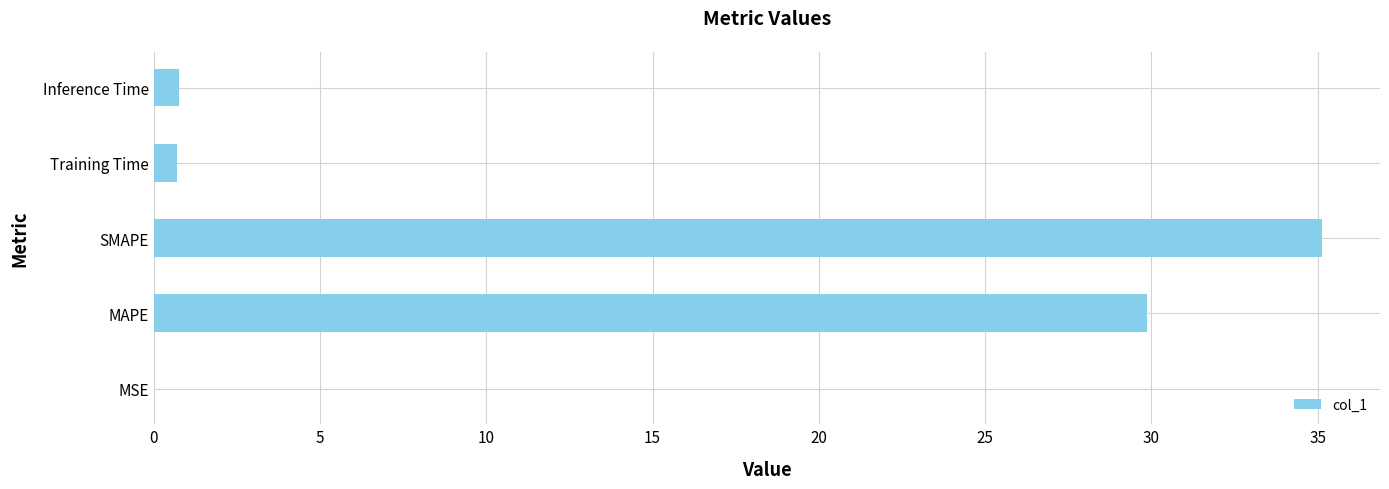

Which label corresponds to the largest value in the chart?

SMAPE